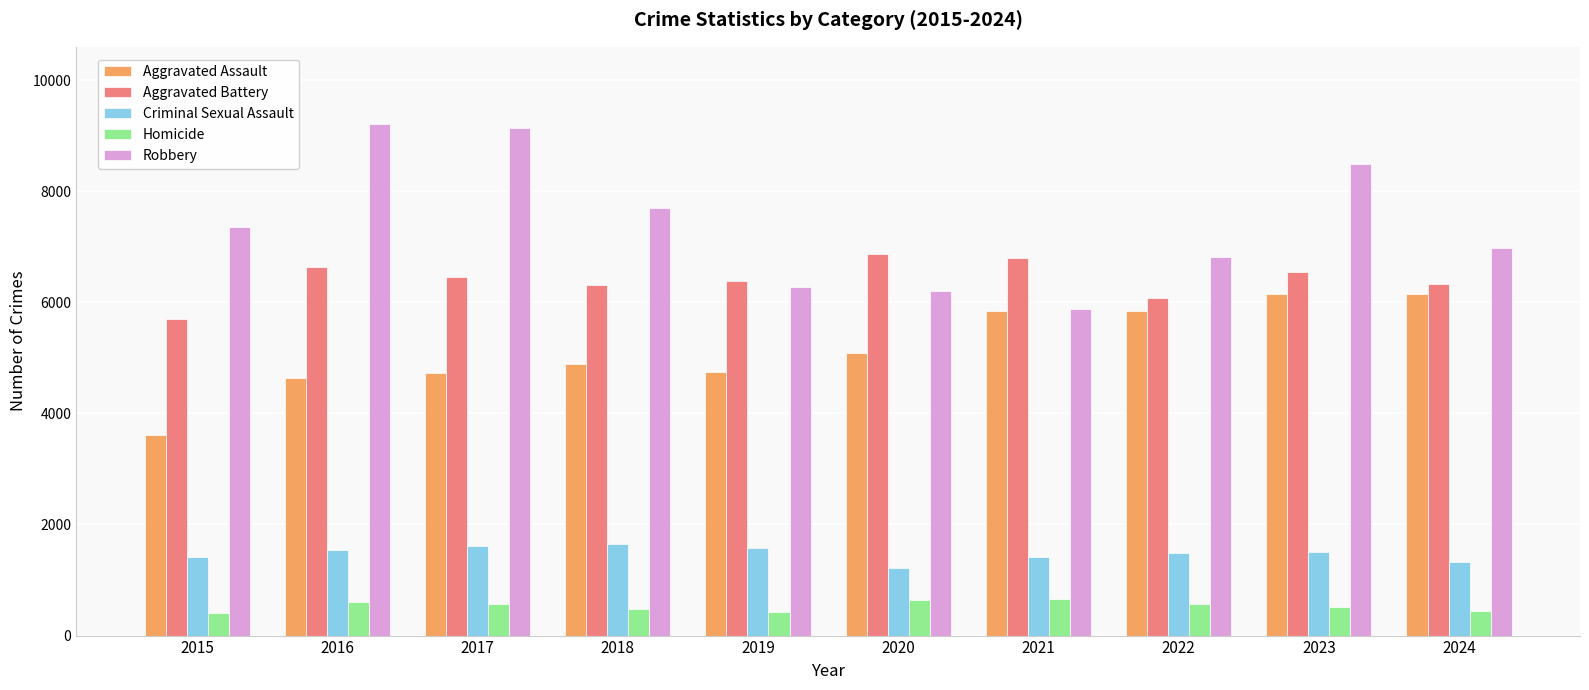

What are all the series names shown in the legend?

Aggravated Assault, Aggravated Battery, Criminal Sexual Assault, Homicide, Robbery